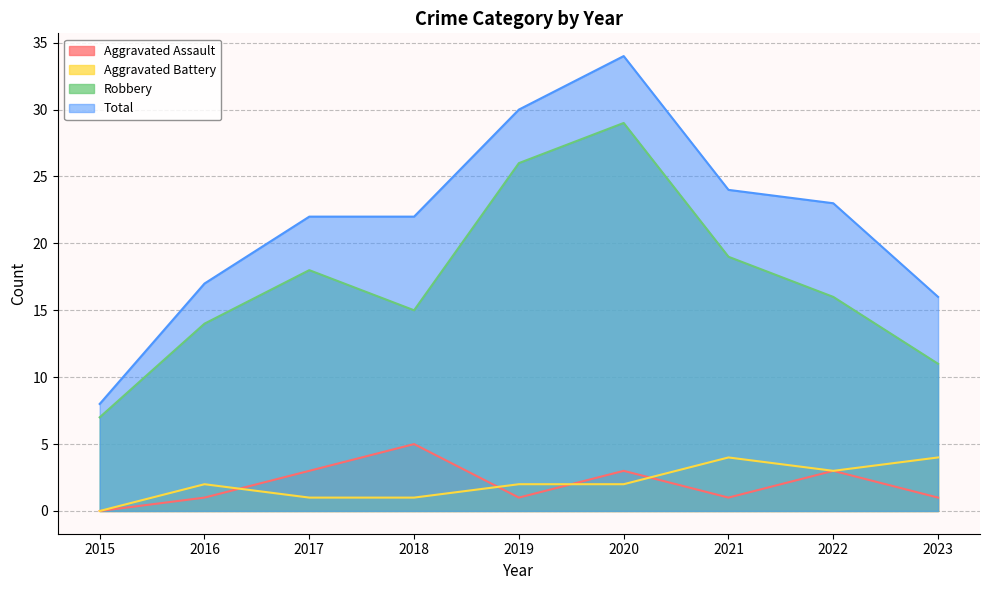

At which label does Total reach its peak?

2020